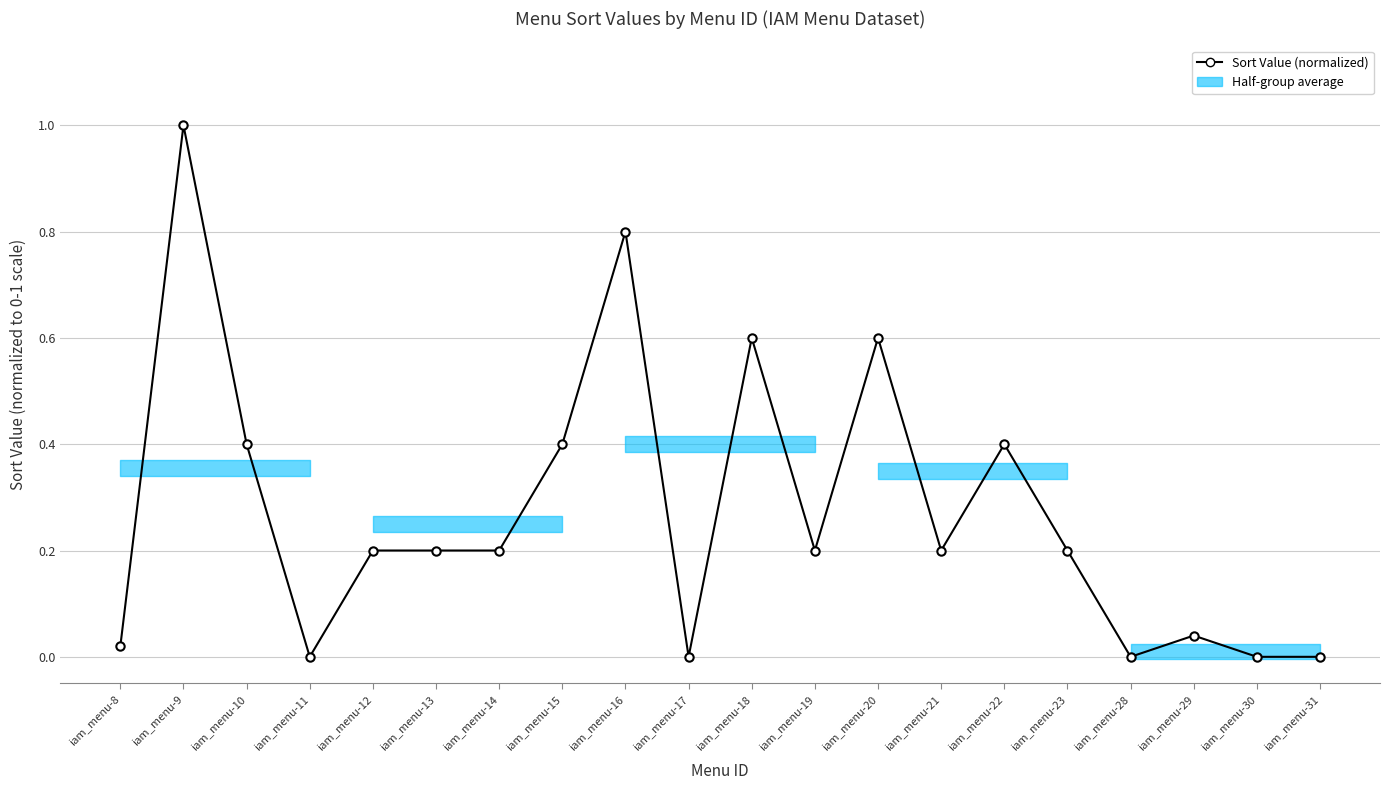

How many interior local valleys (lower than both neighbors) does the data have?

5